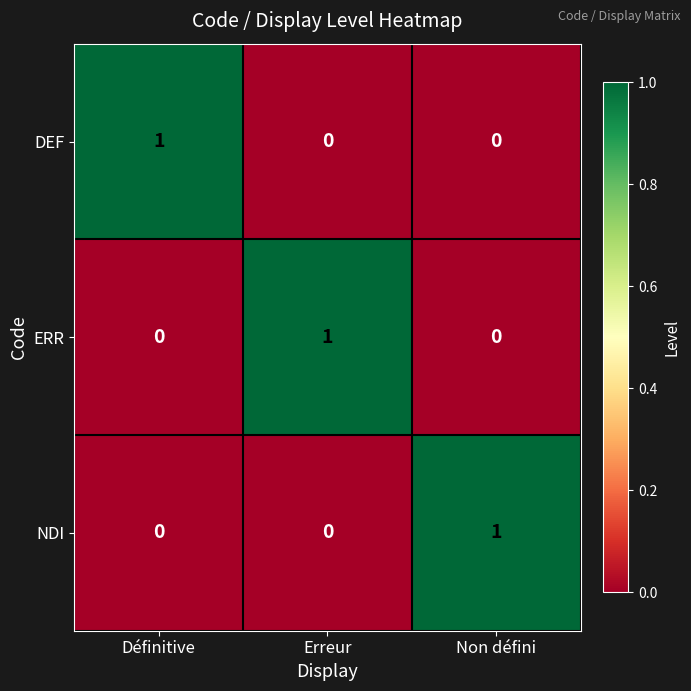

Is the value of NDI at Non défini greater than the value of ERR at Définitive?

Yes